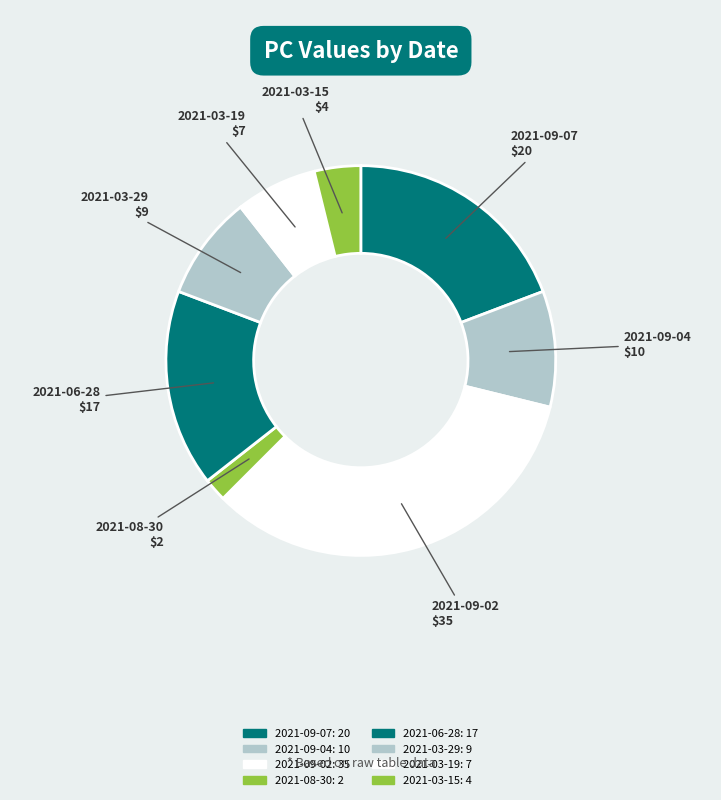

How much of the chart is everything except 2021-09-07?

80.8%